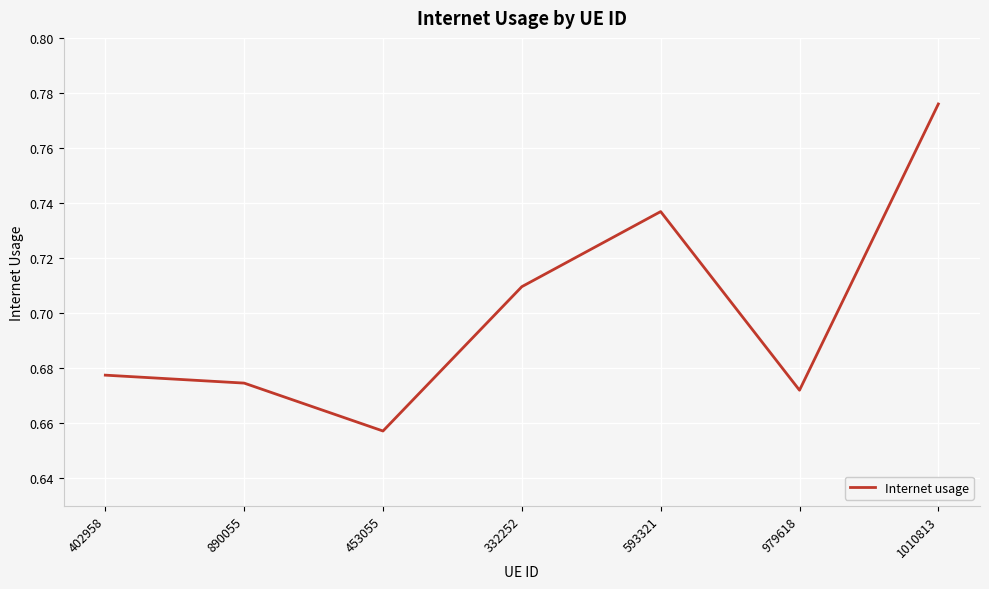

What is the sum of the values at 332252 and 593321?

1.4